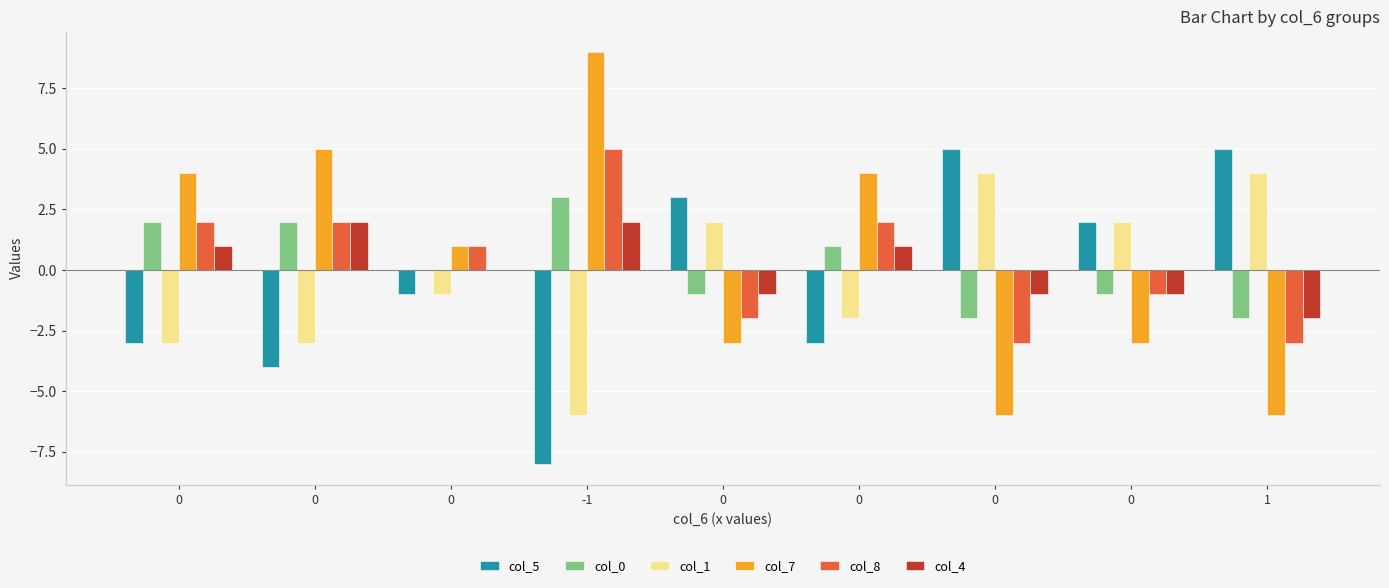

Which category has the highest value in the col_0 series?

-1